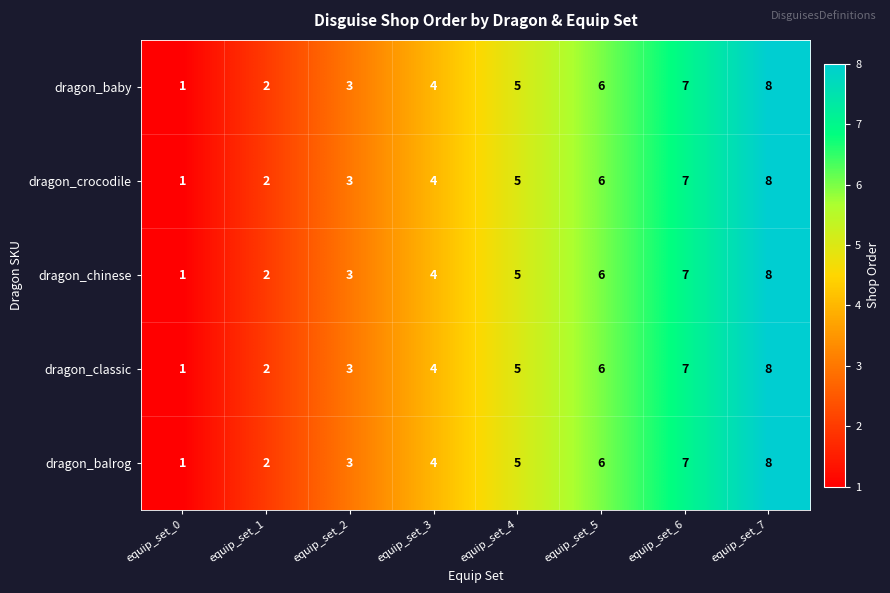

How many categories are shown in the chart?

8